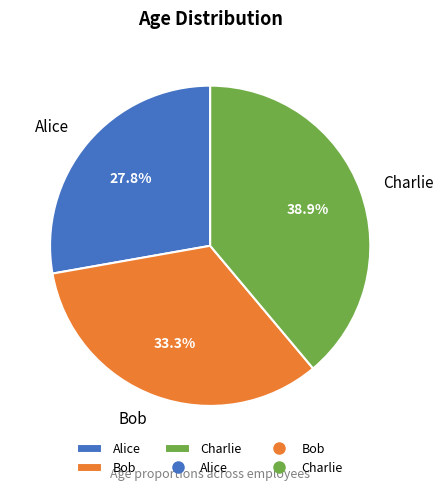

To the nearest percent, what percentage of the pie is Charlie?

39%